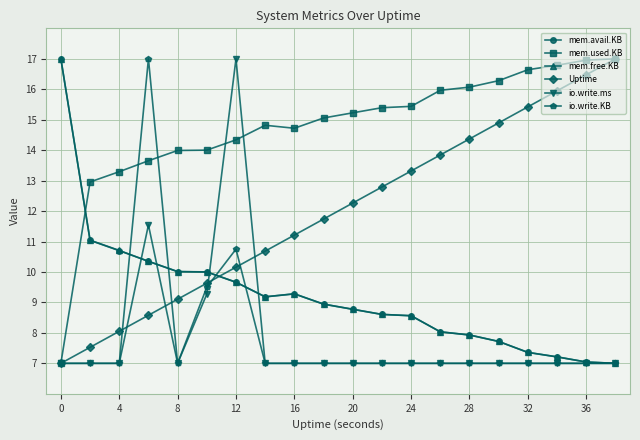

What is the sum of all Uptime values?

240.0